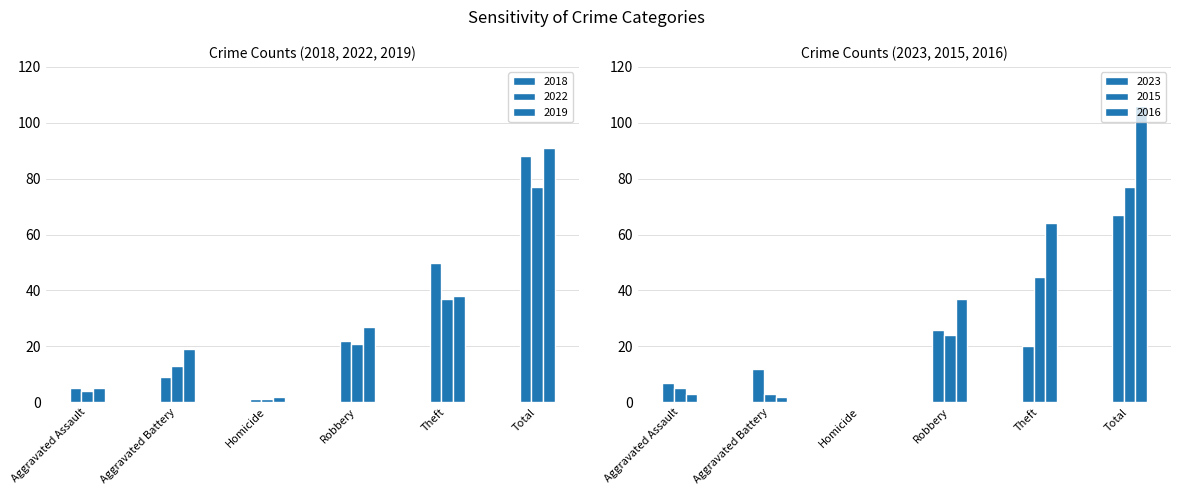

How many data points in 2022 are above 21?

2